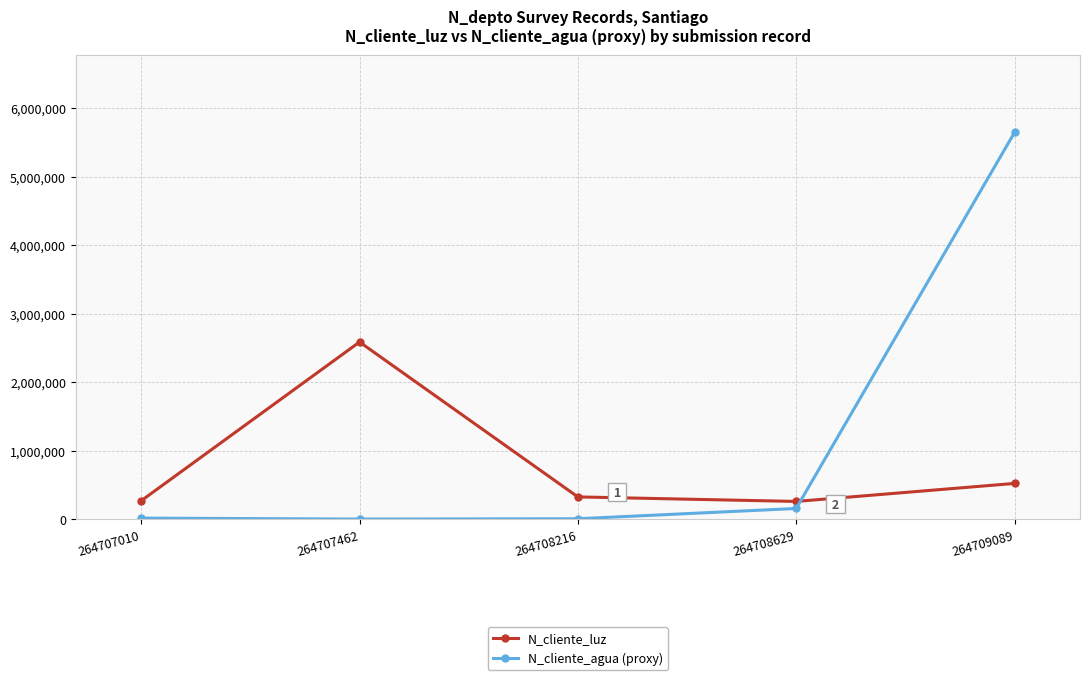

Where do N_cliente_agua (proxy) and N_cliente_luz first cross each other?

264708629 and 264709089